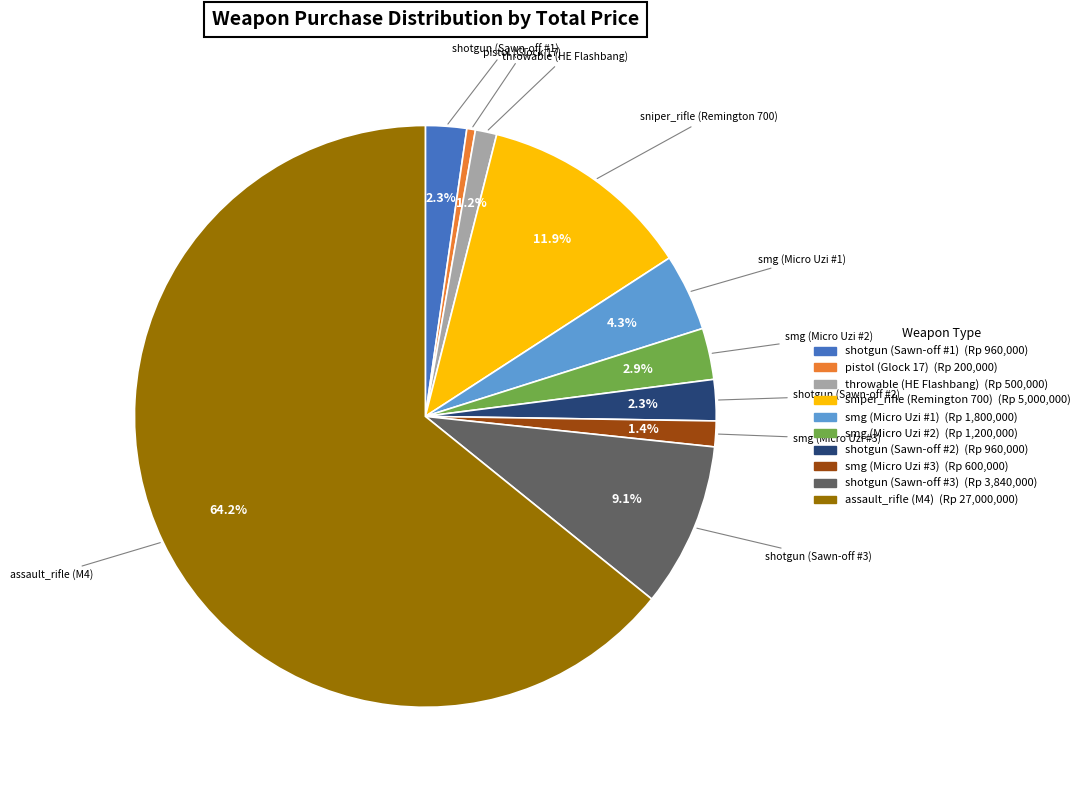

Is there any slice that represents more than half of the pie?

Yes